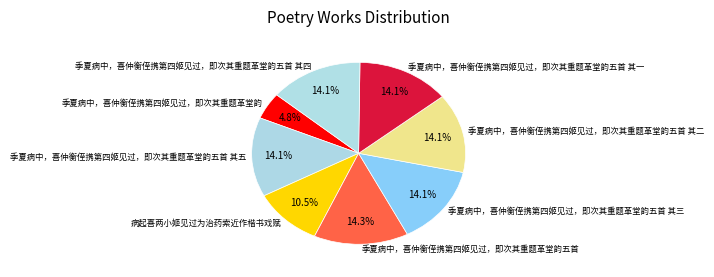

Approximately how many times larger is the value at 季夏病中，喜仲衡侄携第四姬见过，即次其重题革堂韵五首 其一 compared to 季夏病中，喜仲衡侄携第四姬见过，即次其重题革堂韵五首 其五?

1.0